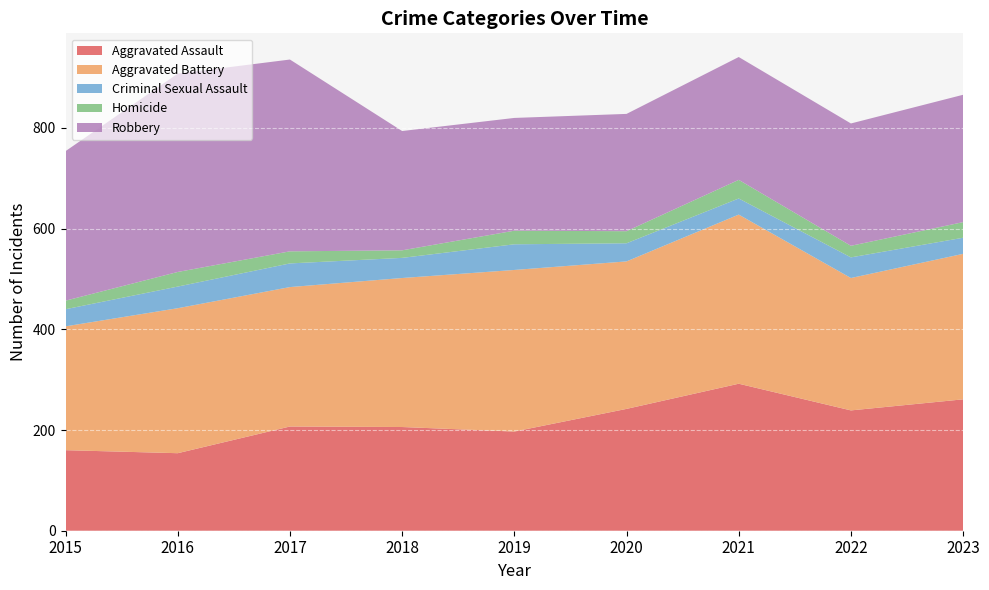

Reading left to right, transcribe all the data shown in this chart.

Aggravated Assault: 2015=160	2016=154	2017=207	2018=206	2019=197	2020=242	2021=292	2022=239	2023=261
Aggravated Battery: 2015=246	2016=288	2017=277	2018=296	2019=321	2020=293	2021=336	2022=263	2023=289
Criminal Sexual Assault: 2015=34	2016=43	2017=47	2018=40	2019=51	2020=36	2021=32	2022=41	2023=32
Homicide: 2015=17	2016=29	2017=24	2018=15	2019=27	2020=24	2021=37	2022=23	2023=31
Robbery: 2015=297	2016=394	2017=381	2018=237	2019=224	2020=233	2021=244	2022=243	2023=253